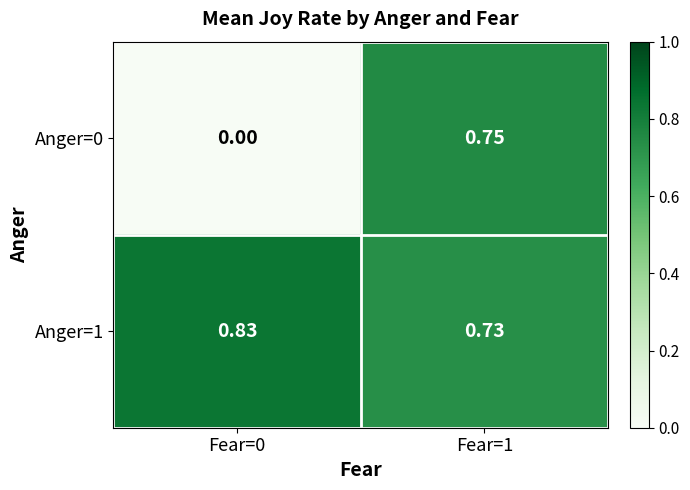

Is the value of Anger=1 at Fear=0 greater than the value of Anger=0 at Fear=1?

Yes